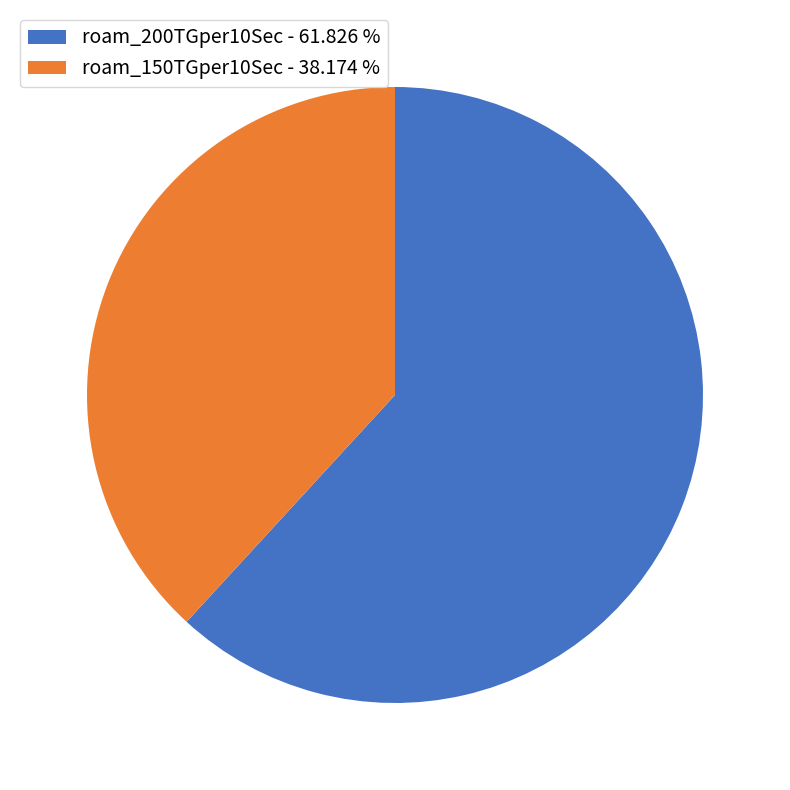

Which category has the biggest portion of the pie?

roam_200TGper10Sec - 61.826 %